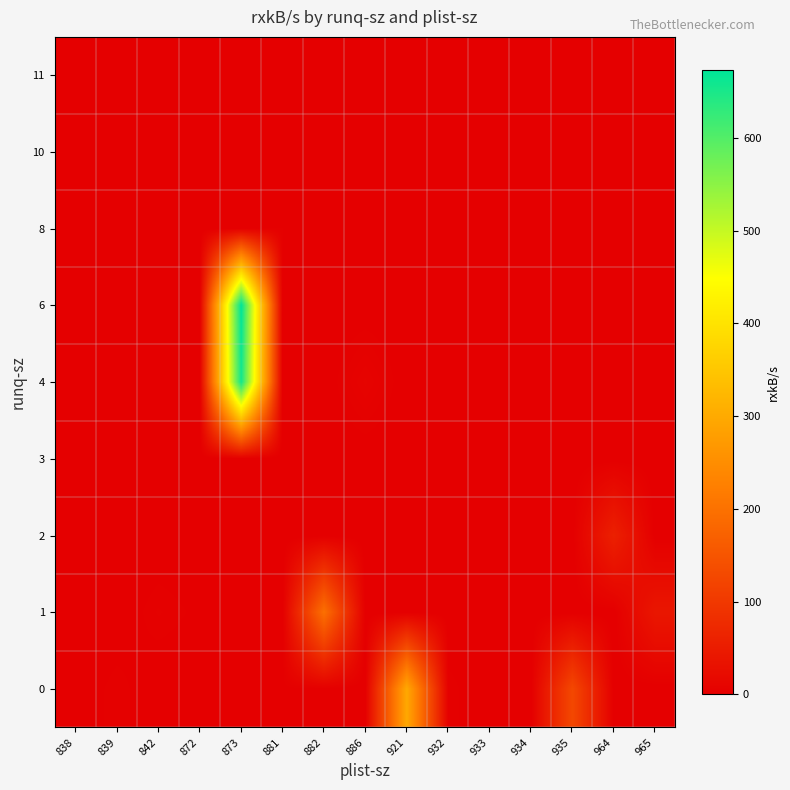

What is the difference between the highest and lowest values at 882?

197.1